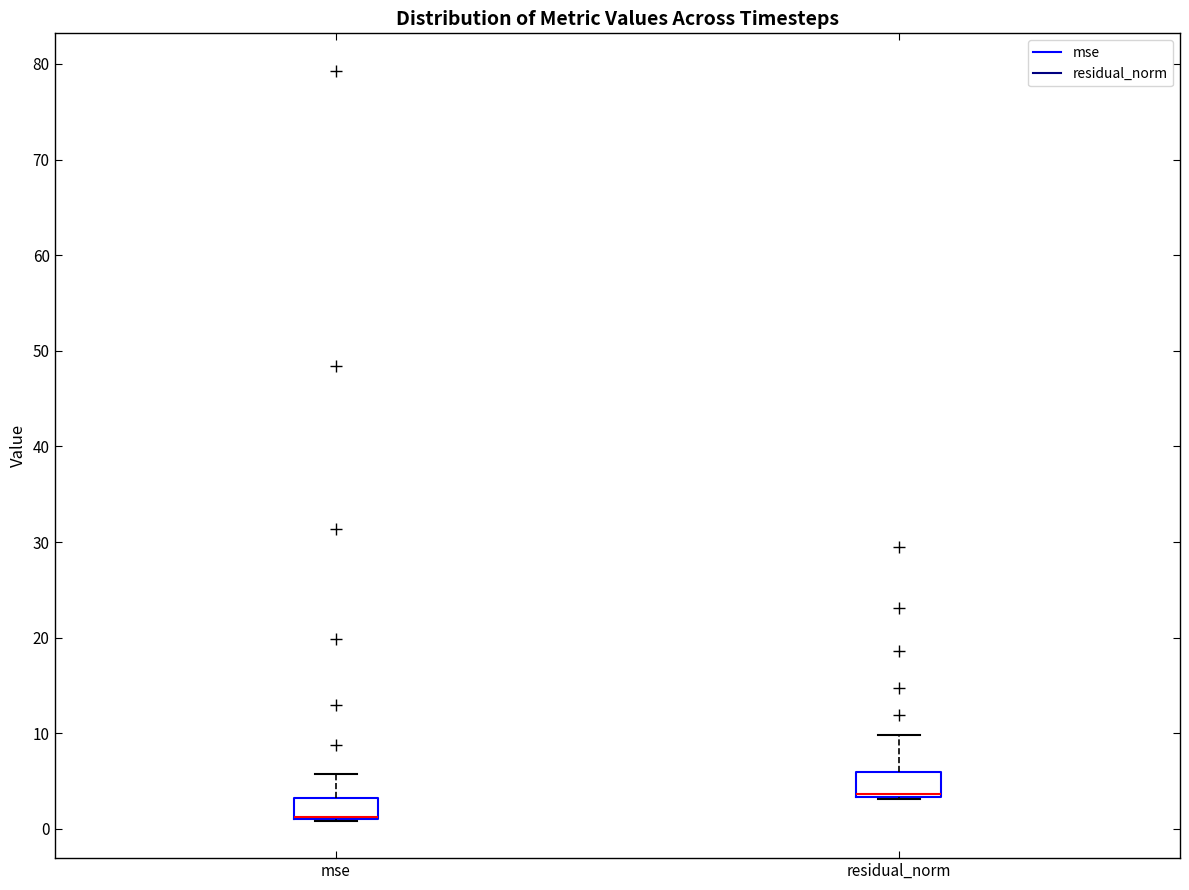

Where is the lower edge of the box for mse on the y-axis? The values are not printed on the chart, so give them approximately, as read against the axis.

1